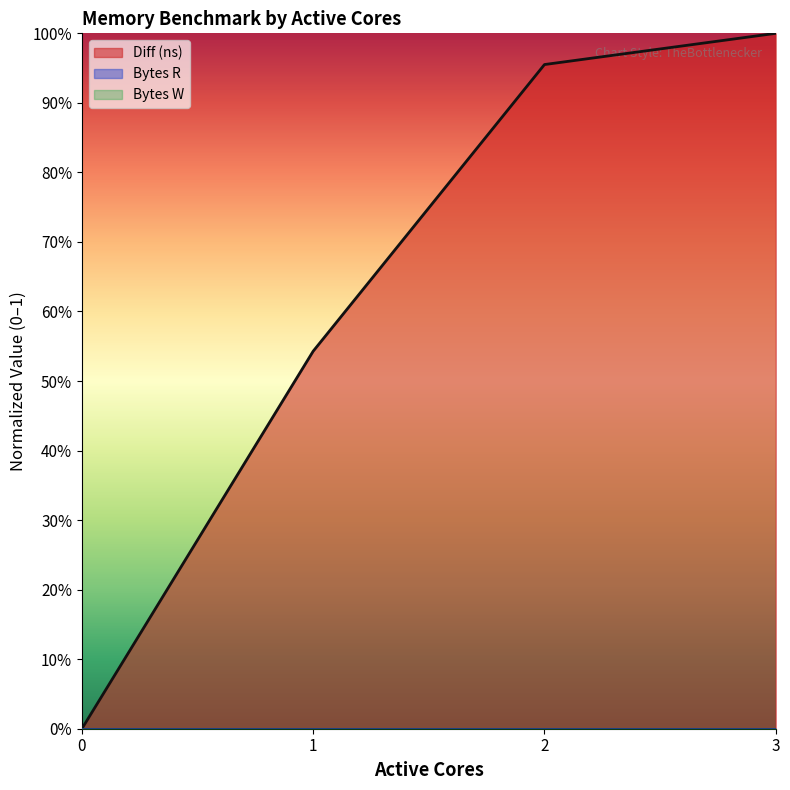

Is it true that Diff (ns) (line) equals 1.0 at 3?

True